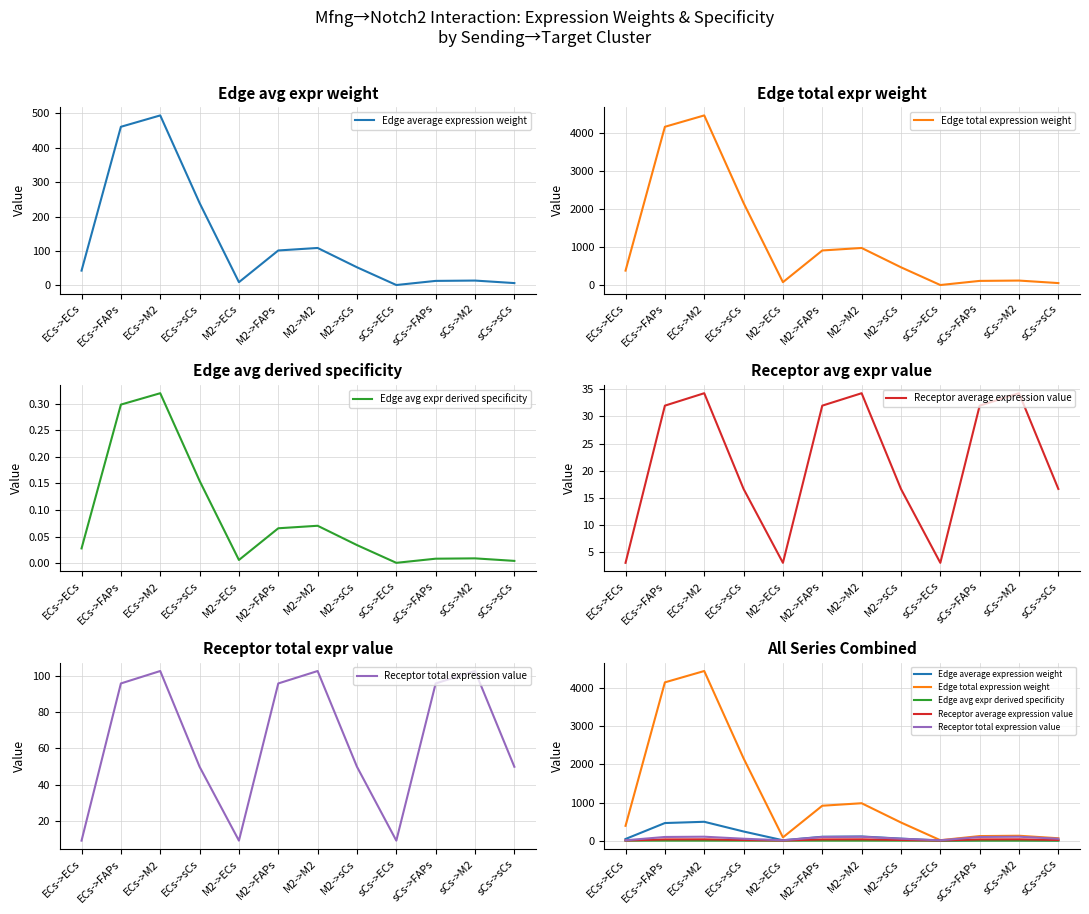

Is it true that Edge total expression weight equals 18.7 at sCs->ECs?

False